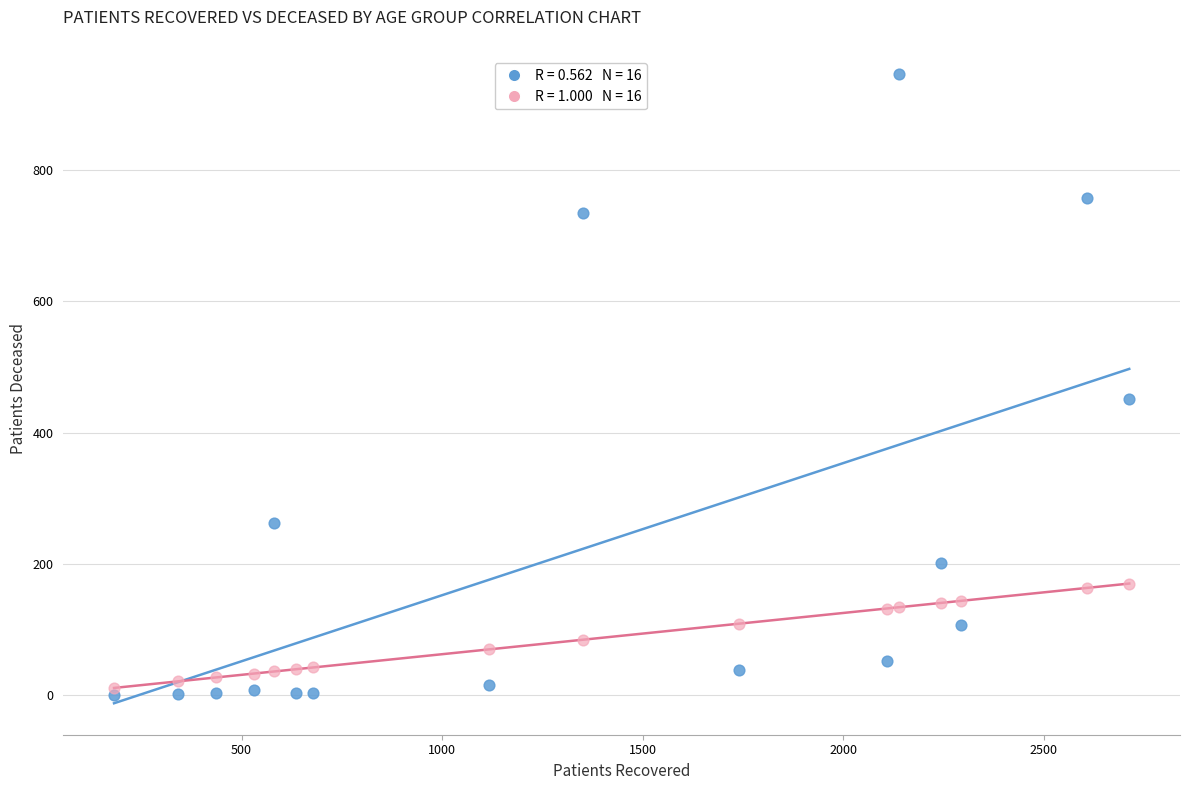

Across all data points, what is the range of X values (max minus min)?

2531.0